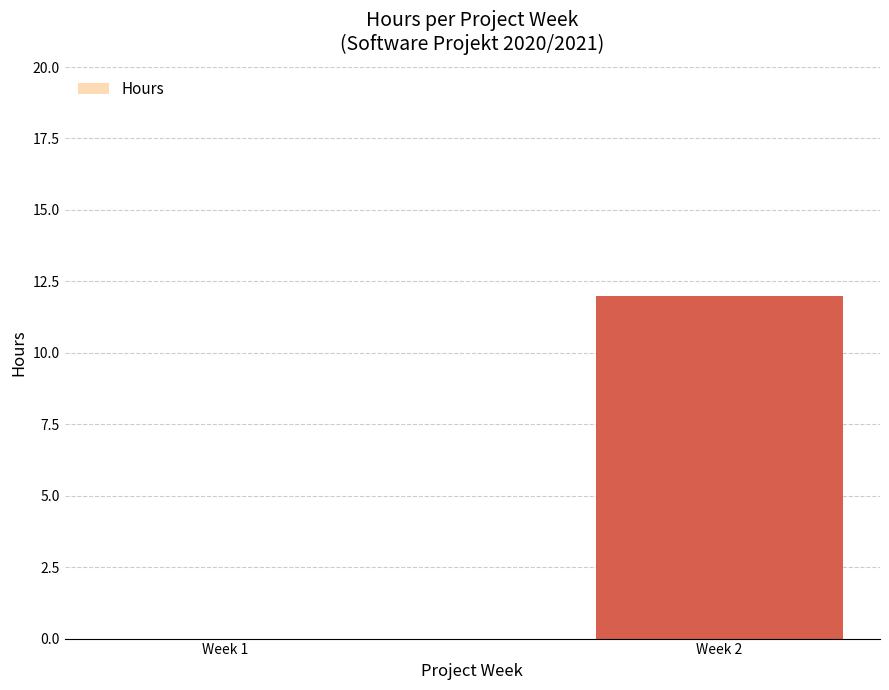

At which category does the chart reach its peak across all series?

Week 2